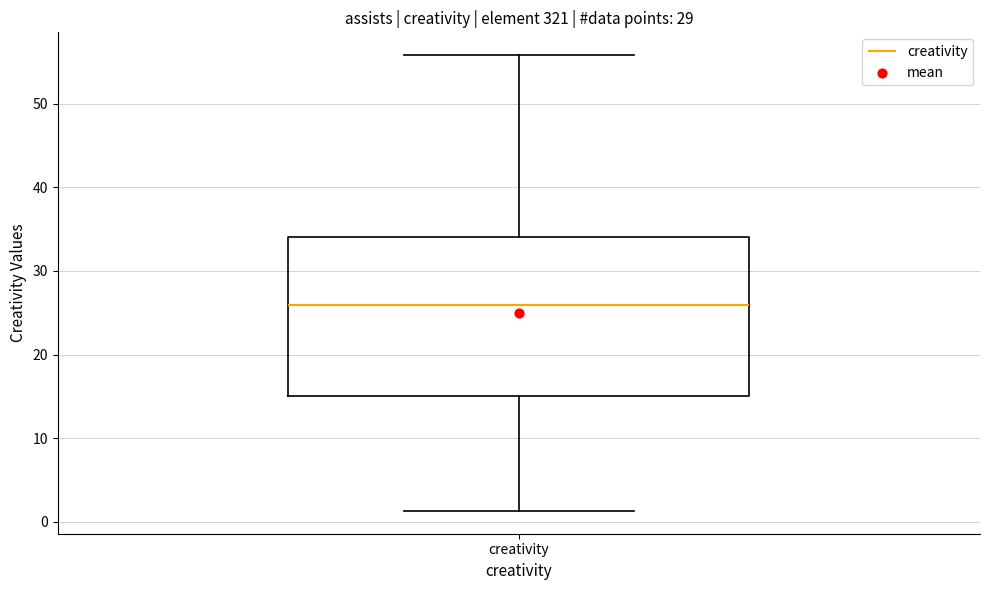

Read this box plot against the y-axis: the position of the median line, the range covered by the box, and the ends of both whiskers. The values are not printed on the chart, so give them approximately, as read against the axis.

median 26, box 15 to 34, whiskers 1 to 56